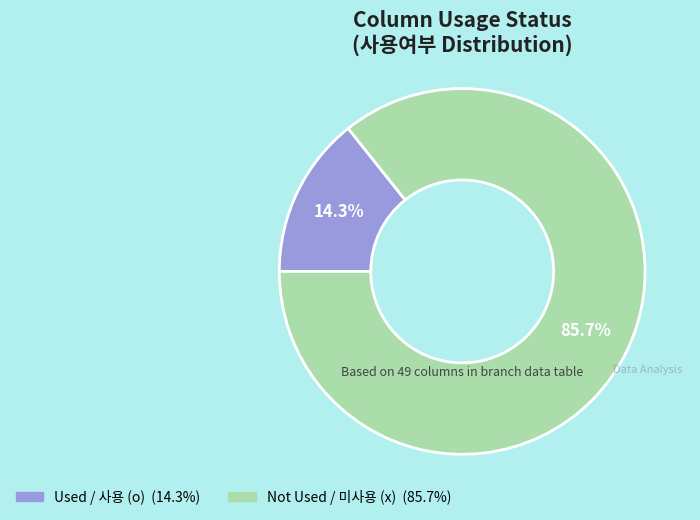

How many segments does this pie chart have?

2